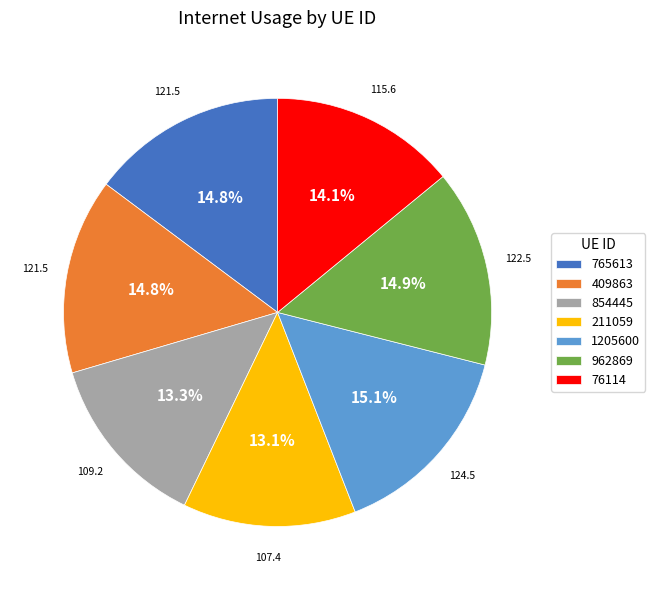

To the nearest percent, what is the difference between the 76114 and 211059 slice percentages?

1%